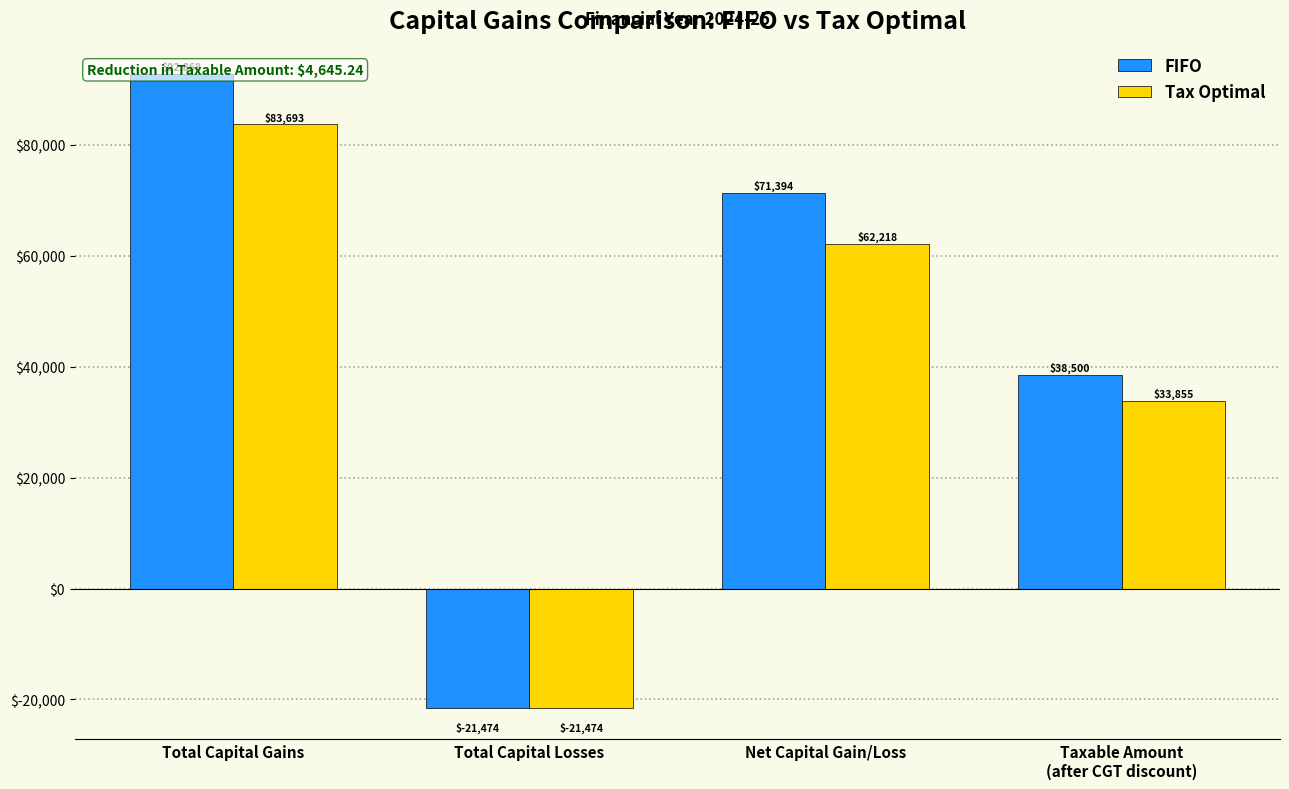

What is the difference between the maximum and second lowest values in the Tax Optimal series?

49837.6